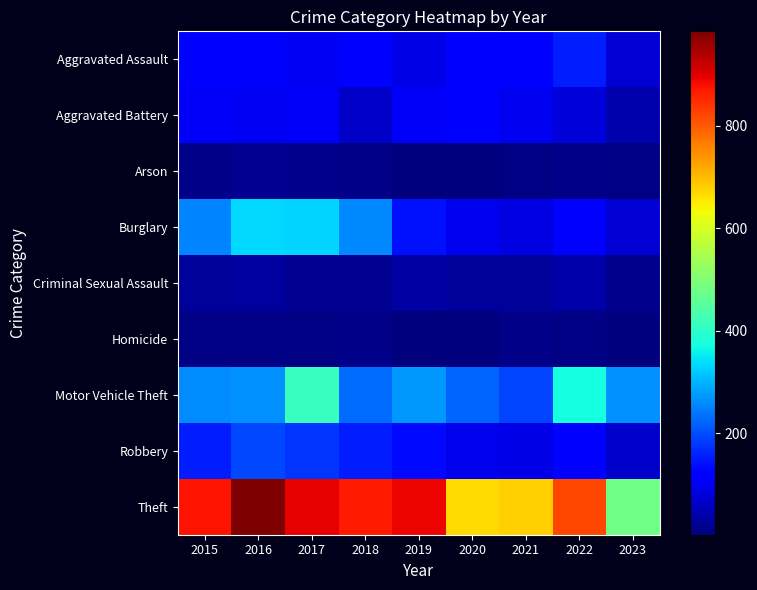

Which series changed the most between 2020 and 2021?

Motor Vehicle Theft